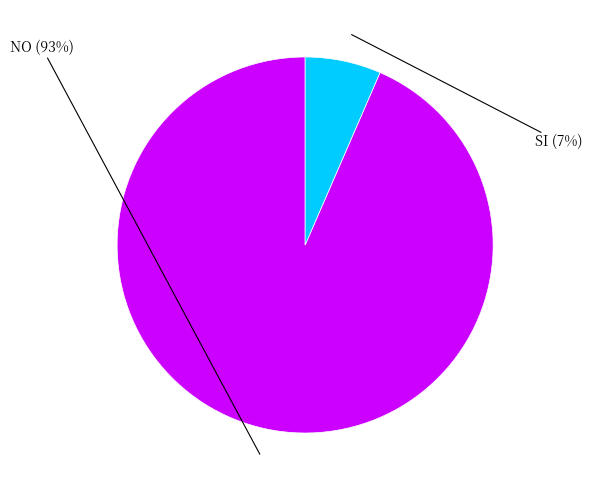

To the nearest percent, what is the average slice percentage?

50%